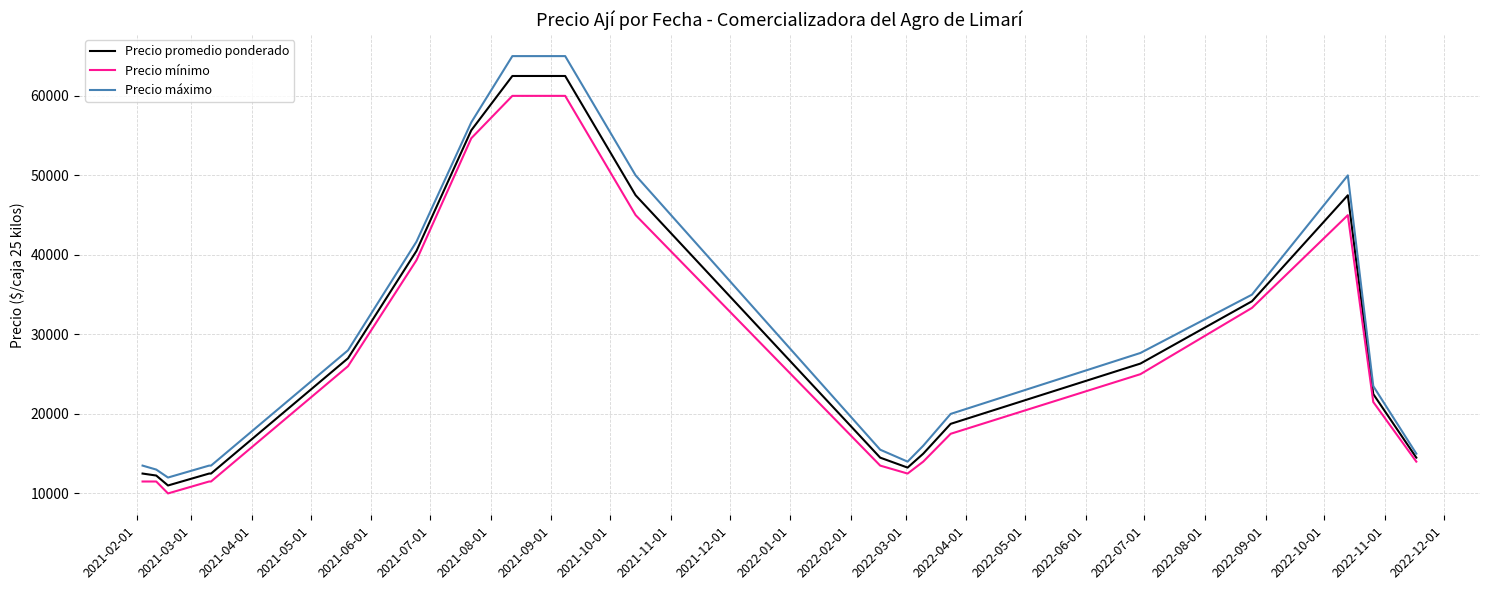

Which series has the widest spread of values?

Precio máximo